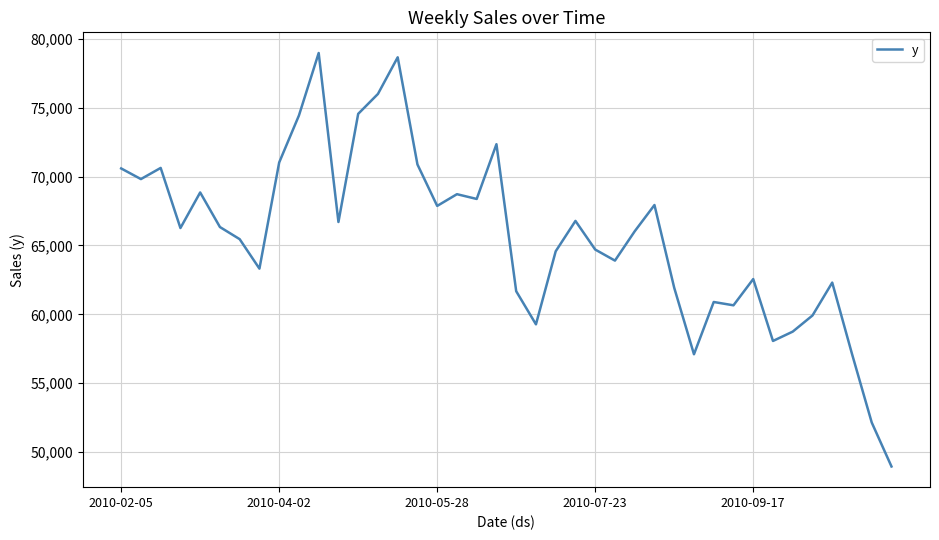

What is the greatest value displayed?

78974.8